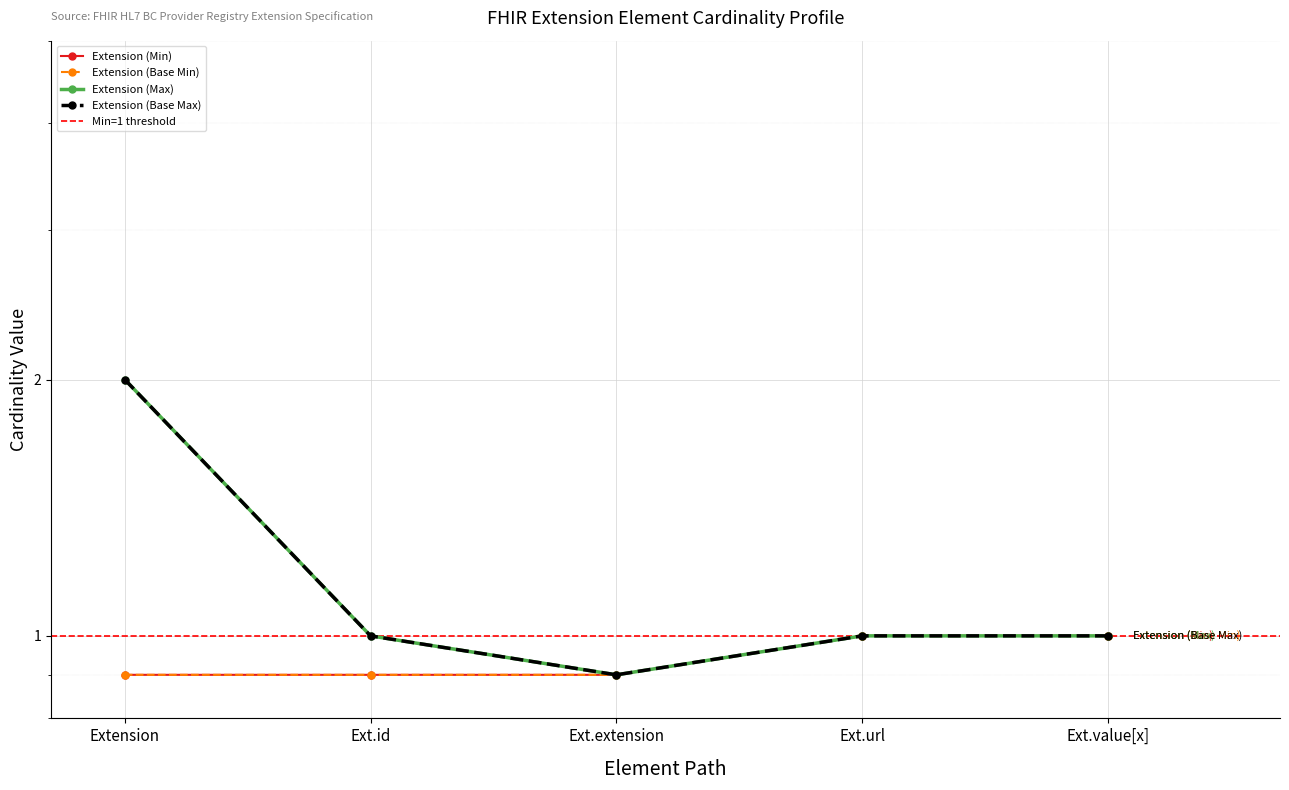

List the series in order of their peak value, highest first.

Extension (Max), Extension (Base Max), Extension (Min), Extension (Base Min)